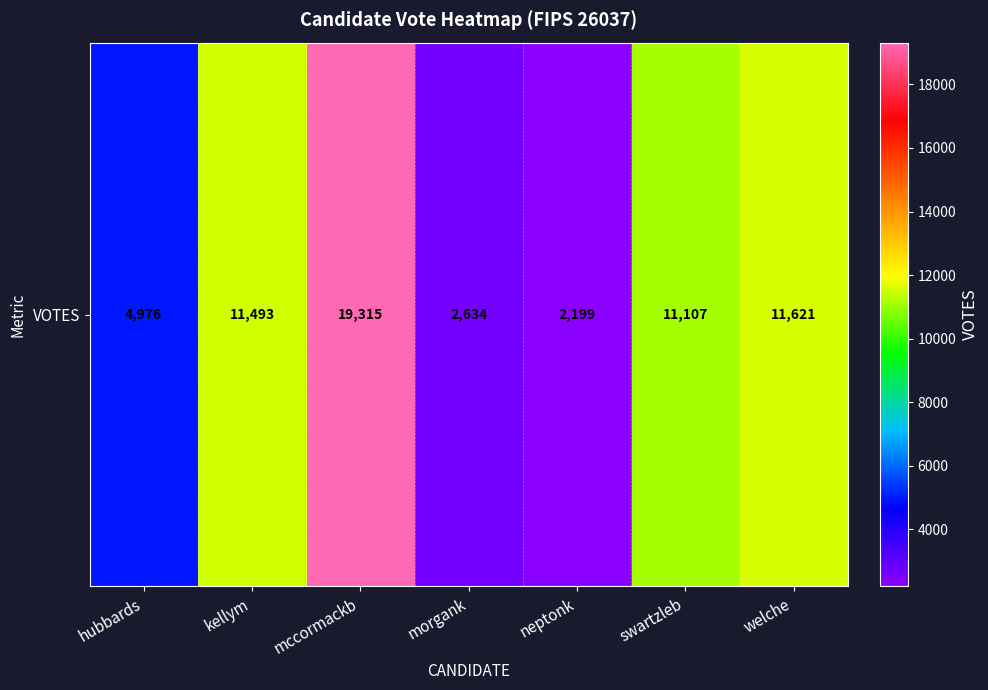

How many series are shown in this chart?

1